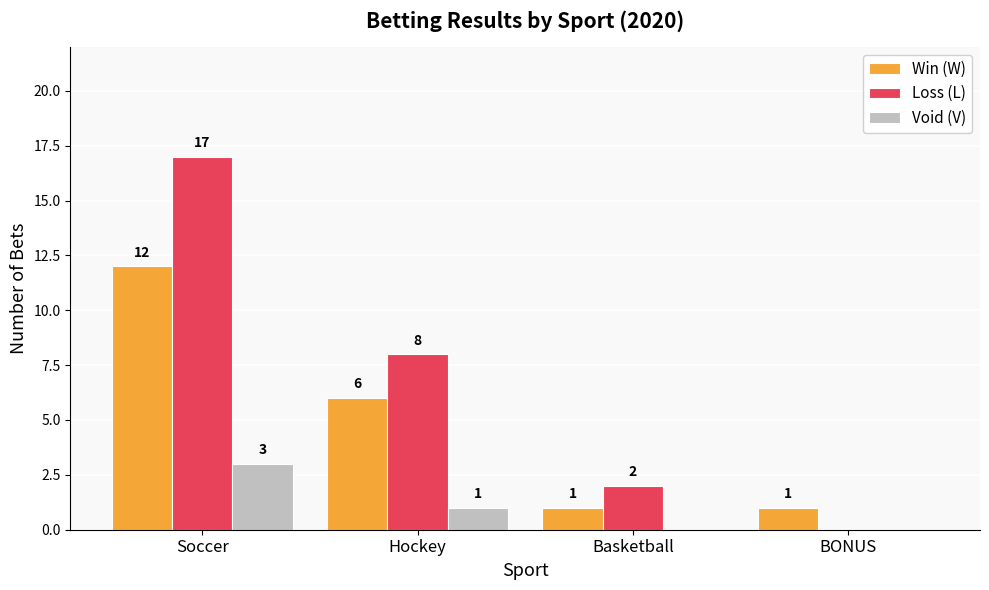

The value of Win (W) at Hockey is 6. True or false?

True